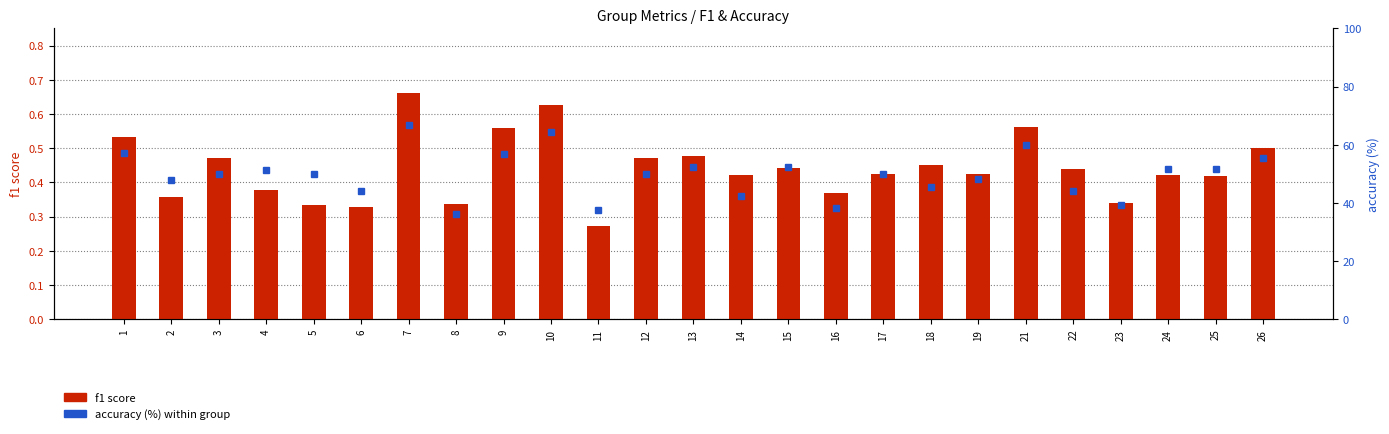

Between 8 and 17, which series saw the biggest shift?

accuracy (%)